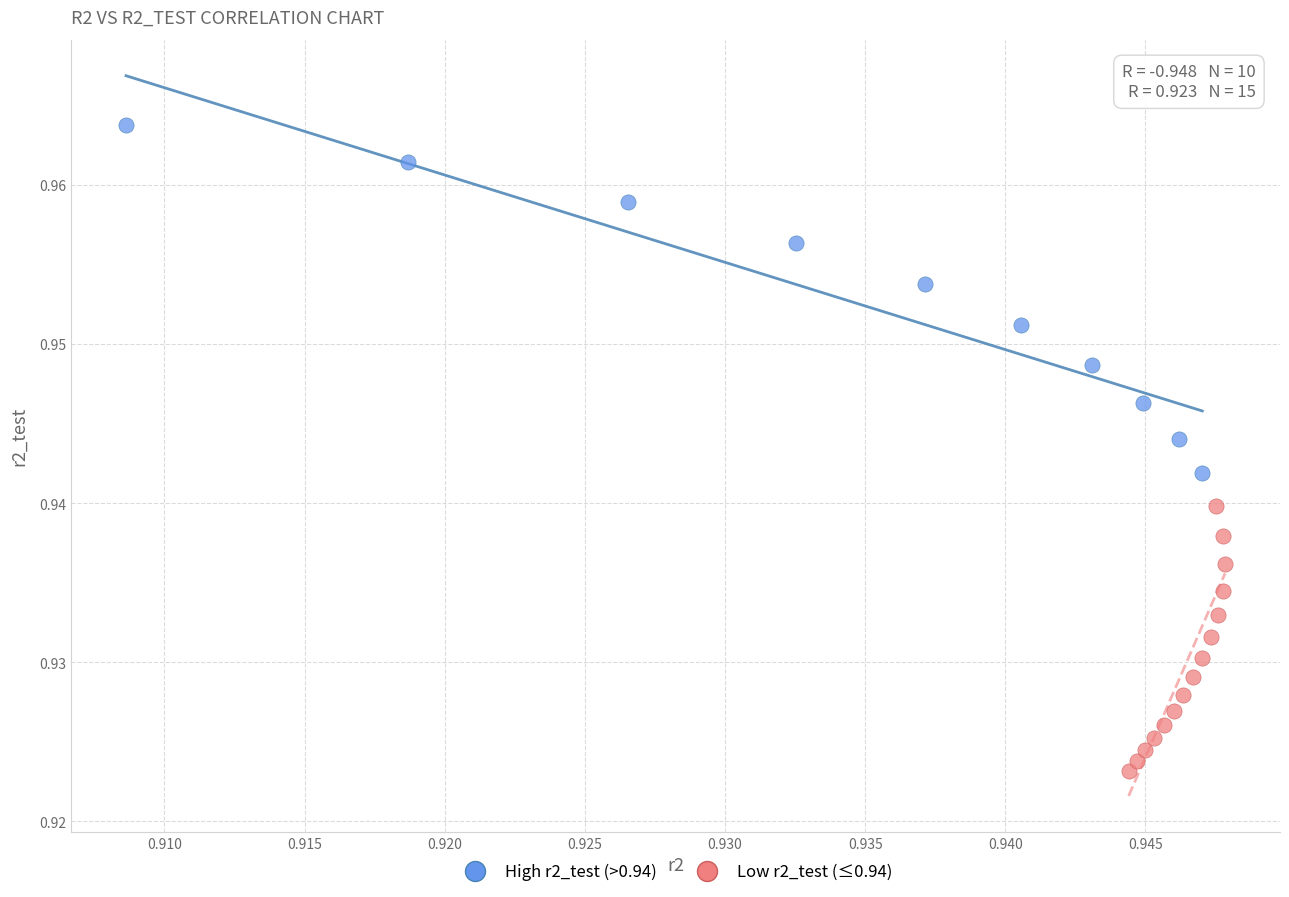

Which series contains the highest Y value?

High r2_test (>0.94)